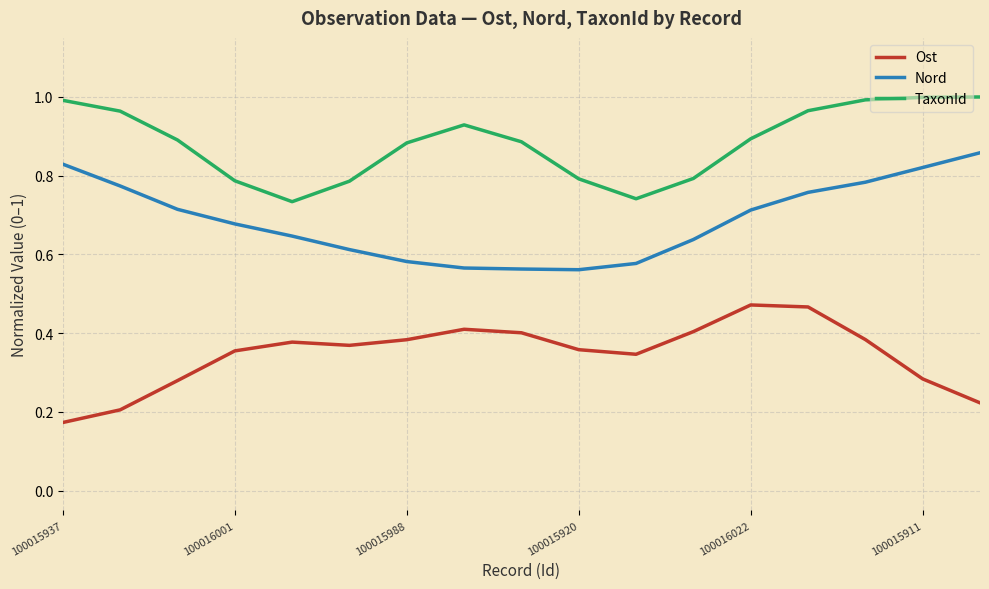

List the series in order of their overall mean, highest first.

TaxonId, Nord, Ost